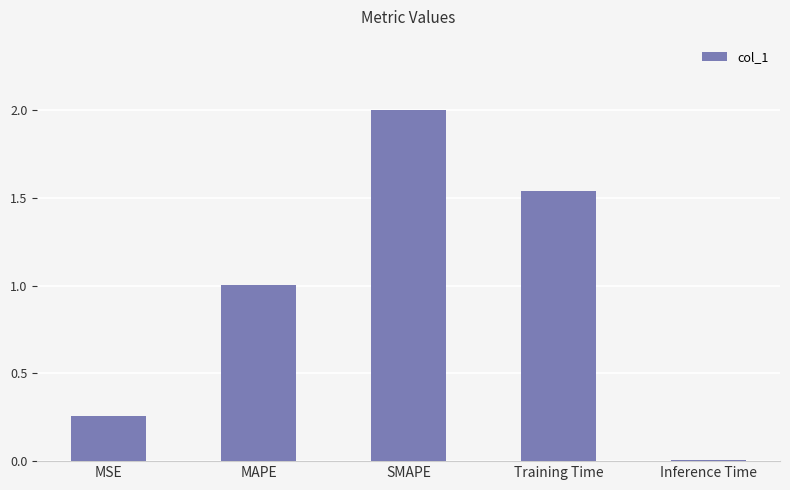

What is the sum of all values?

4.8